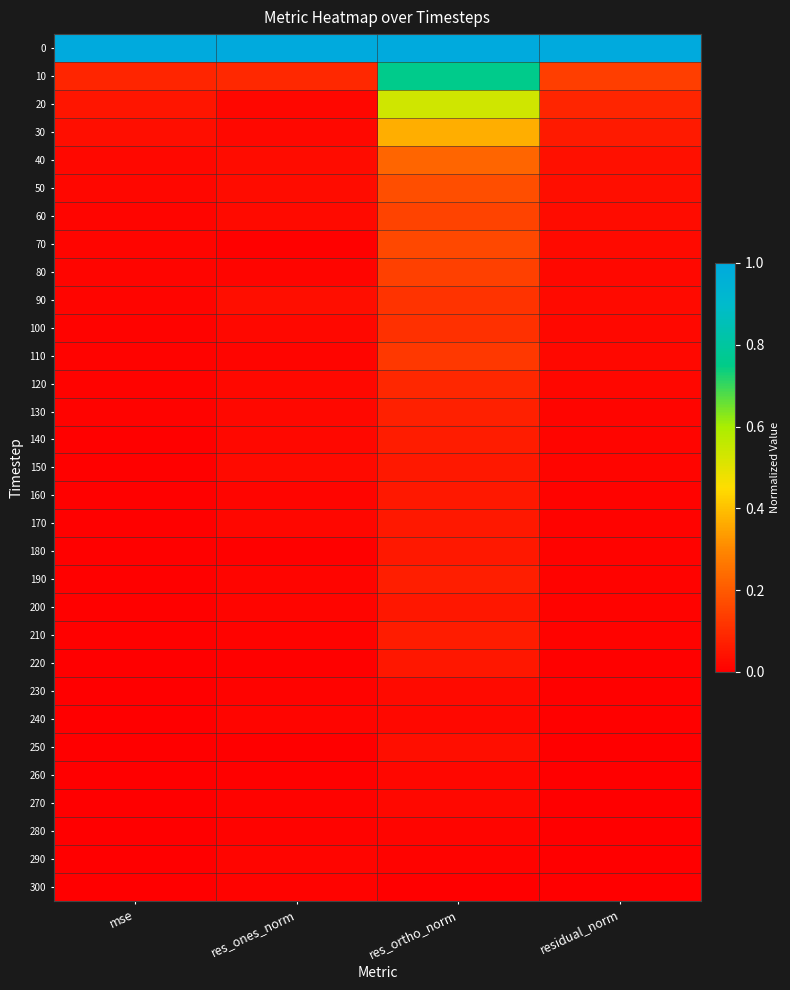

Reading right to left, transcribe all the data shown in this chart.

0: residual_norm=1.0	res_ortho_norm=1.0	res_ones_norm=1.0	mse=1.0
10: residual_norm=0.1	res_ortho_norm=0.8	res_ones_norm=0.1	mse=0.1
20: residual_norm=0.1	res_ortho_norm=0.5	res_ones_norm=0.0	mse=0.0
30: residual_norm=0.1	res_ortho_norm=0.4	res_ones_norm=0.0	mse=0.0
40: residual_norm=0.0	res_ortho_norm=0.2	res_ones_norm=0.0	mse=0.0
50: residual_norm=0.0	res_ortho_norm=0.2	res_ones_norm=0.0	mse=0.0
60: residual_norm=0.0	res_ortho_norm=0.2	res_ones_norm=0.0	mse=0.0
70: residual_norm=0.0	res_ortho_norm=0.2	res_ones_norm=0.0	mse=0.0
80: residual_norm=0.0	res_ortho_norm=0.1	res_ones_norm=0.0	mse=0.0
90: residual_norm=0.0	res_ortho_norm=0.1	res_ones_norm=0.0	mse=0.0
100: residual_norm=0.0	res_ortho_norm=0.1	res_ones_norm=0.0	mse=0.0
110: residual_norm=0.0	res_ortho_norm=0.1	res_ones_norm=0.0	mse=0.0
120: residual_norm=0.0	res_ortho_norm=0.1	res_ones_norm=0.0	mse=0.0
130: residual_norm=0.0	res_ortho_norm=0.1	res_ones_norm=0.0	mse=0.0
140: residual_norm=0.0	res_ortho_norm=0.1	res_ones_norm=0.0	mse=0.0
150: residual_norm=0.0	res_ortho_norm=0.1	res_ones_norm=0.0	mse=0.0
160: residual_norm=0.0	res_ortho_norm=0.1	res_ones_norm=0.0	mse=0.0
170: residual_norm=0.0	res_ortho_norm=0.1	res_ones_norm=0.0	mse=0.0
180: residual_norm=0.0	res_ortho_norm=0.1	res_ones_norm=0.0	mse=0.0
190: residual_norm=0.0	res_ortho_norm=0.1	res_ones_norm=0.0	mse=0.0
200: residual_norm=0.0	res_ortho_norm=0.1	res_ones_norm=0.0	mse=0.0
210: residual_norm=0.0	res_ortho_norm=0.1	res_ones_norm=0.0	mse=0.0
220: residual_norm=0.0	res_ortho_norm=0.1	res_ones_norm=0.0	mse=0.0
230: residual_norm=0.0	res_ortho_norm=0.0	res_ones_norm=0.0	mse=0.0
240: residual_norm=0.0	res_ortho_norm=0.0	res_ones_norm=0.0	mse=0.0
250: residual_norm=0.0	res_ortho_norm=0.0	res_ones_norm=0.0	mse=0.0
260: residual_norm=0.0	res_ortho_norm=0.0	res_ones_norm=0.0	mse=0.0
270: residual_norm=0.0	res_ortho_norm=0.0	res_ones_norm=0.0	mse=0.0
280: residual_norm=0.0	res_ortho_norm=0.0	res_ones_norm=0.0	mse=0.0
290: residual_norm=0.0	res_ortho_norm=0.0	res_ones_norm=0.0	mse=0.0
300: residual_norm=0.0	res_ortho_norm=0.0	res_ones_norm=0.0	mse=0.0